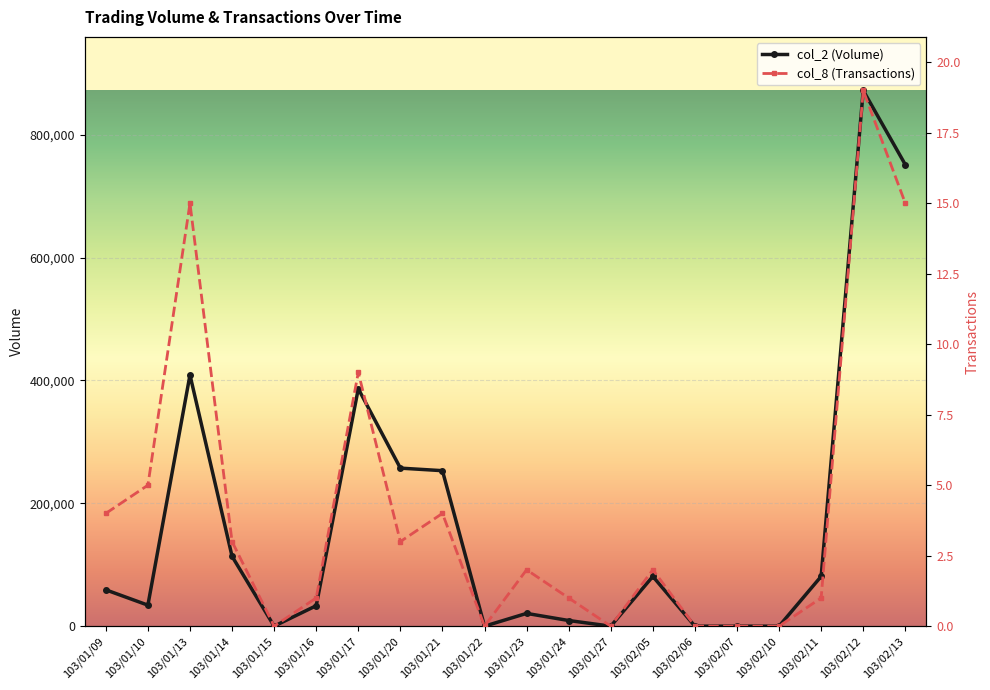

Where does the col_8 (Transactions) series first go above 2?

103/01/09